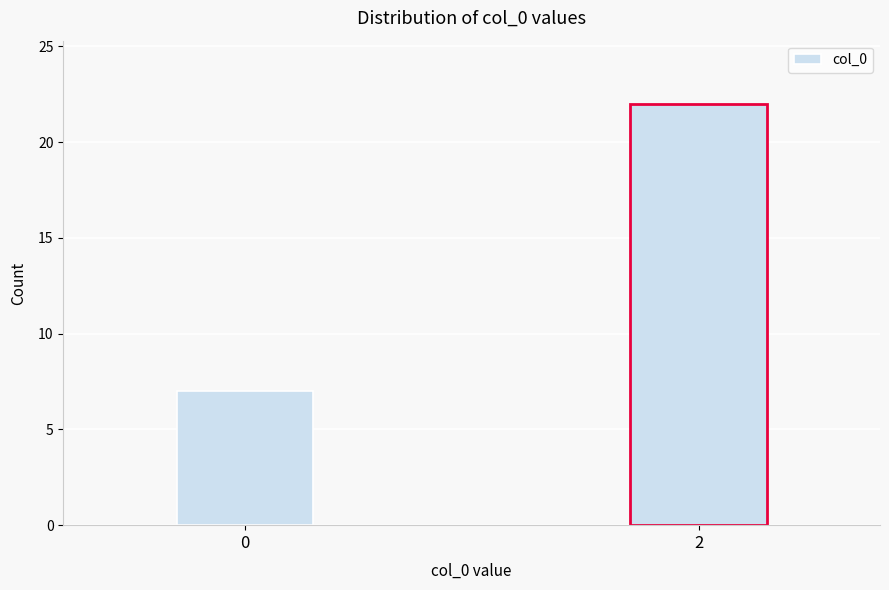

Reading left to right, list all the values displayed in this chart.

0=7	2=22